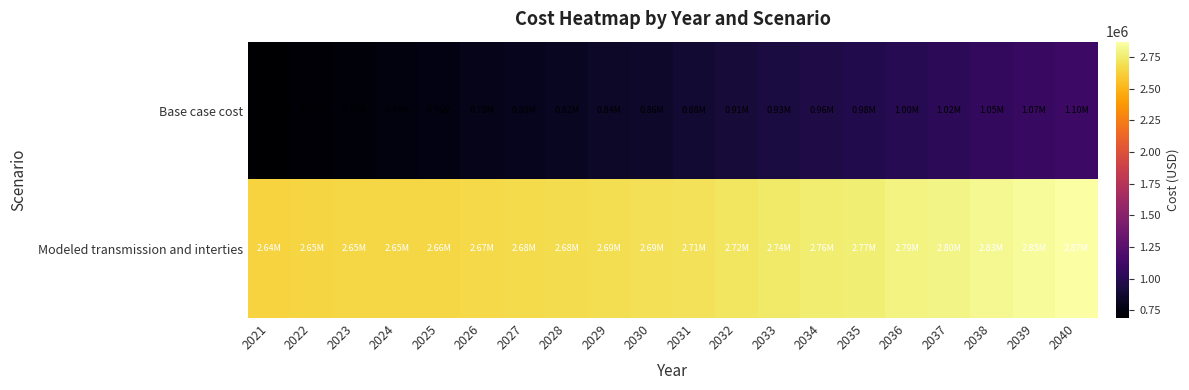

At which category does the chart reach its peak across all series?

2040